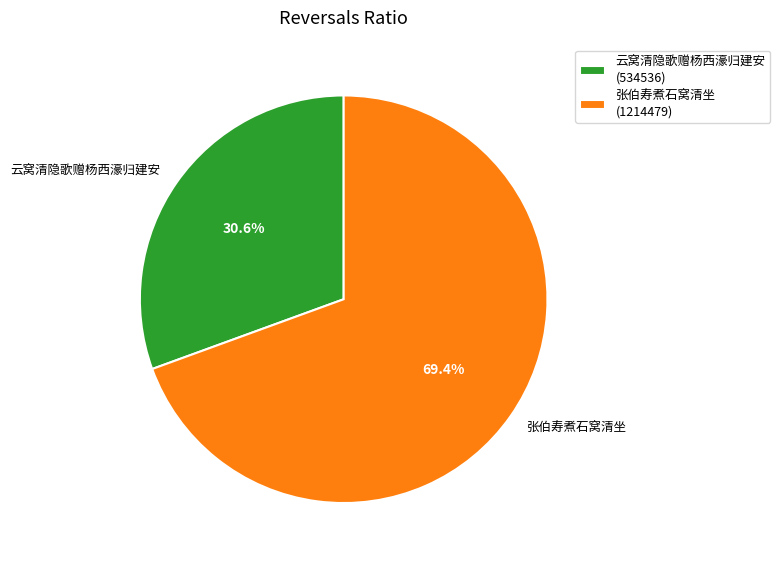

Is there any slice that represents more than half of the pie?

Yes